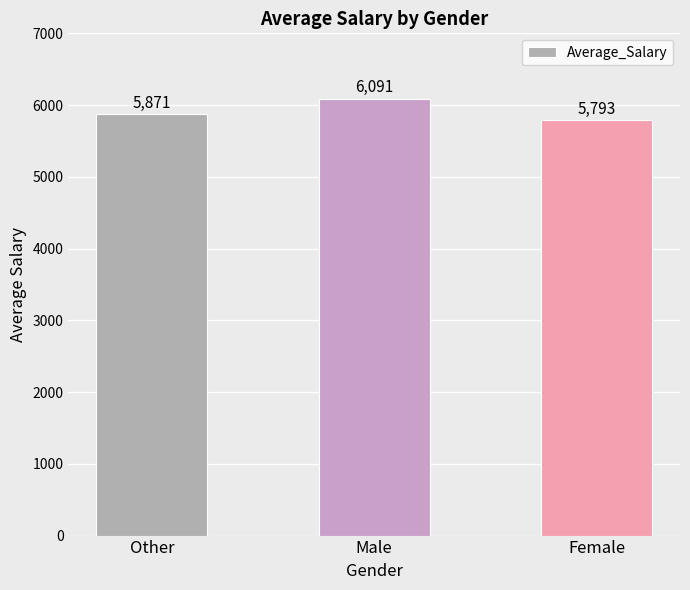

How many values are below 5871?

1